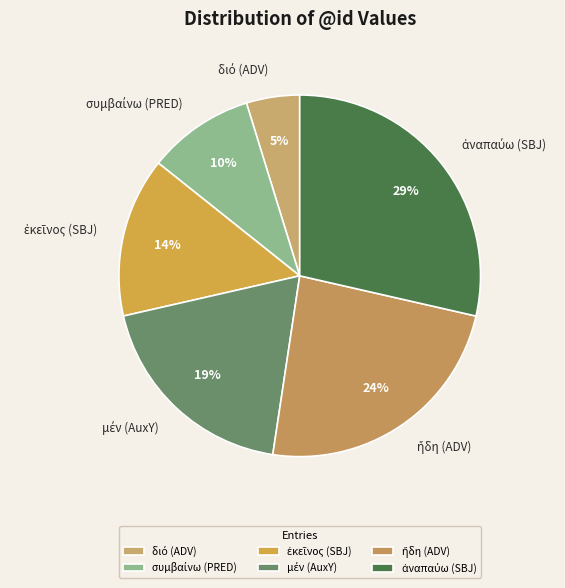

Does any single category account for the majority?

No